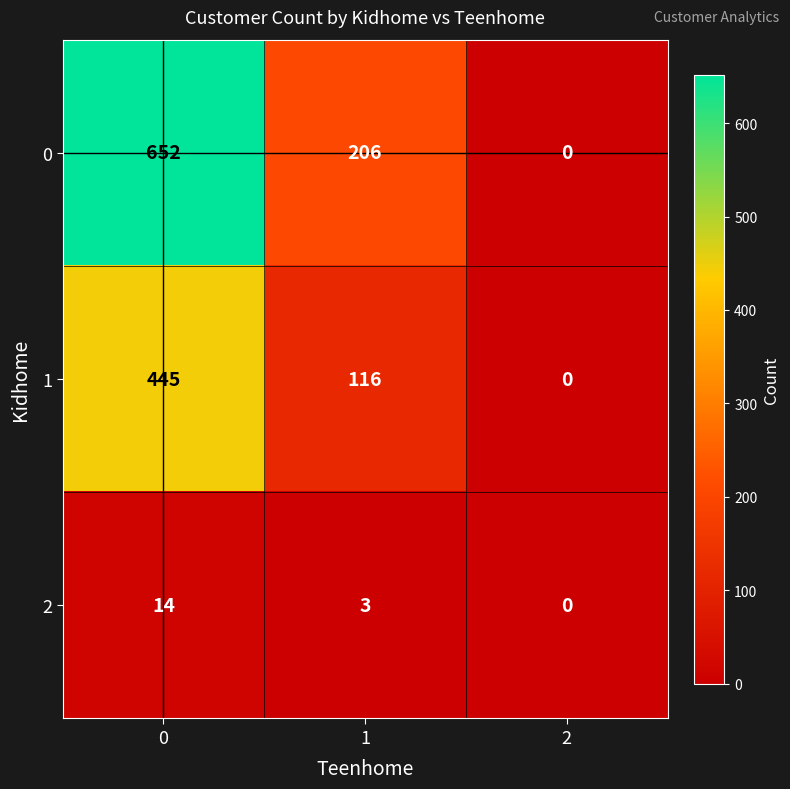

What is the average value of the 2 series?

6